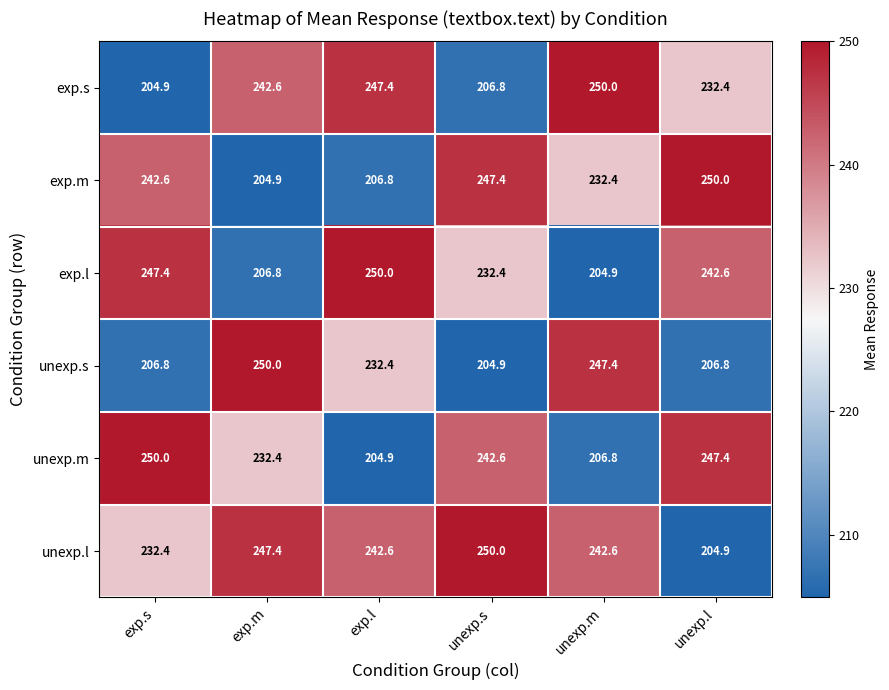

The value of unexp.s at unexp.l is 206.8. True or false?

True